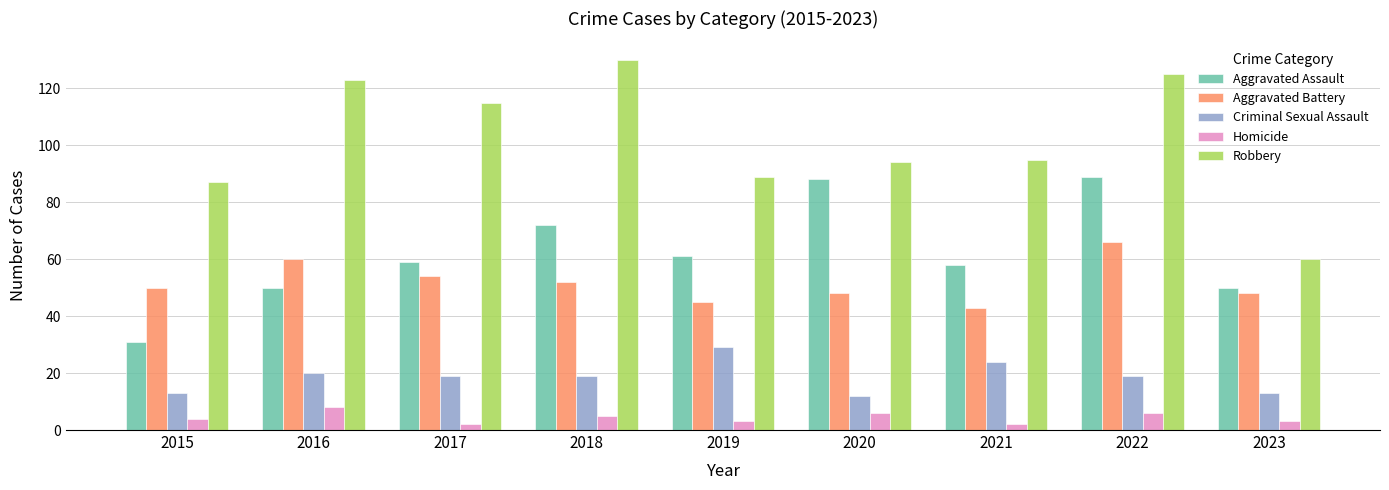

What is the spread (max minus min) of values at 2017?

113